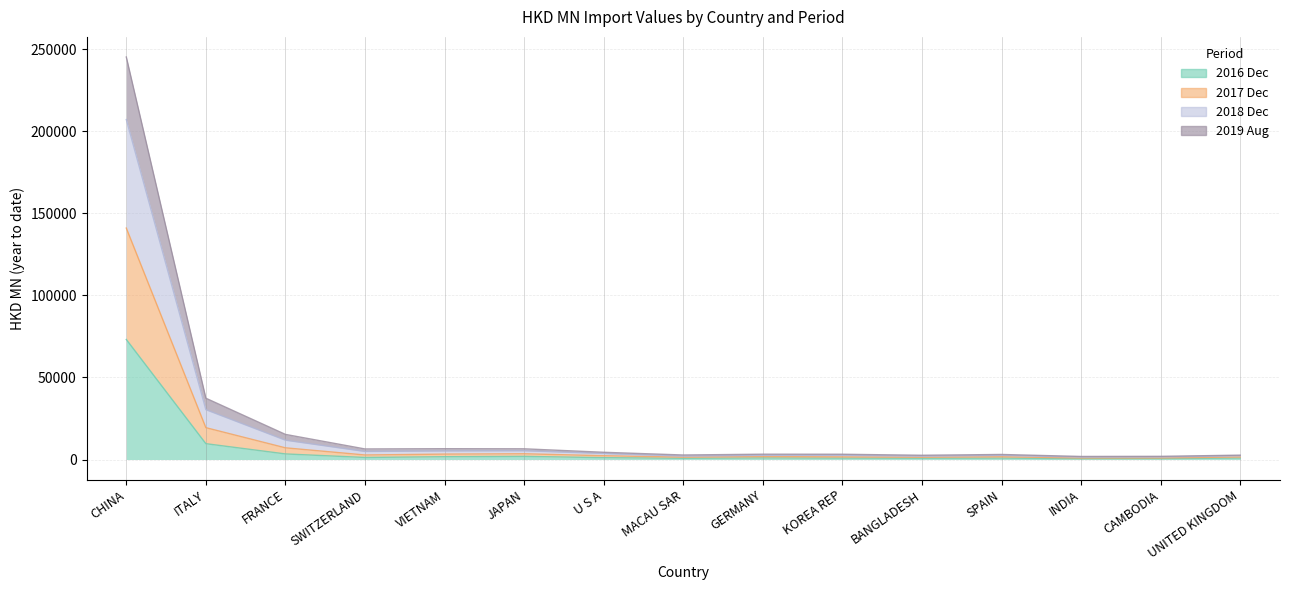

Is it true that 201812 equals 14677.3 at ITALY?

False